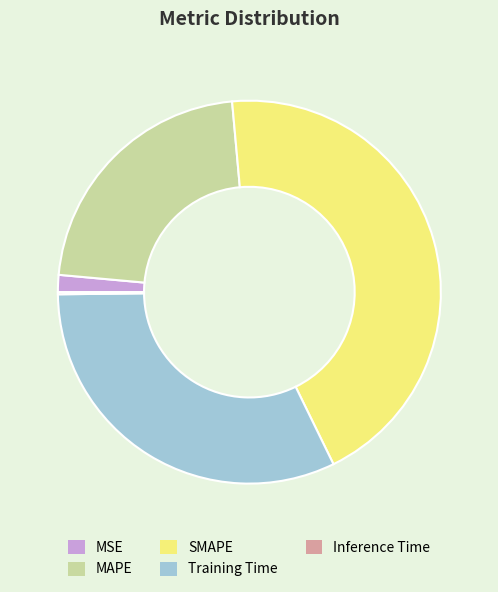

Which slice is the largest?

SMAPE